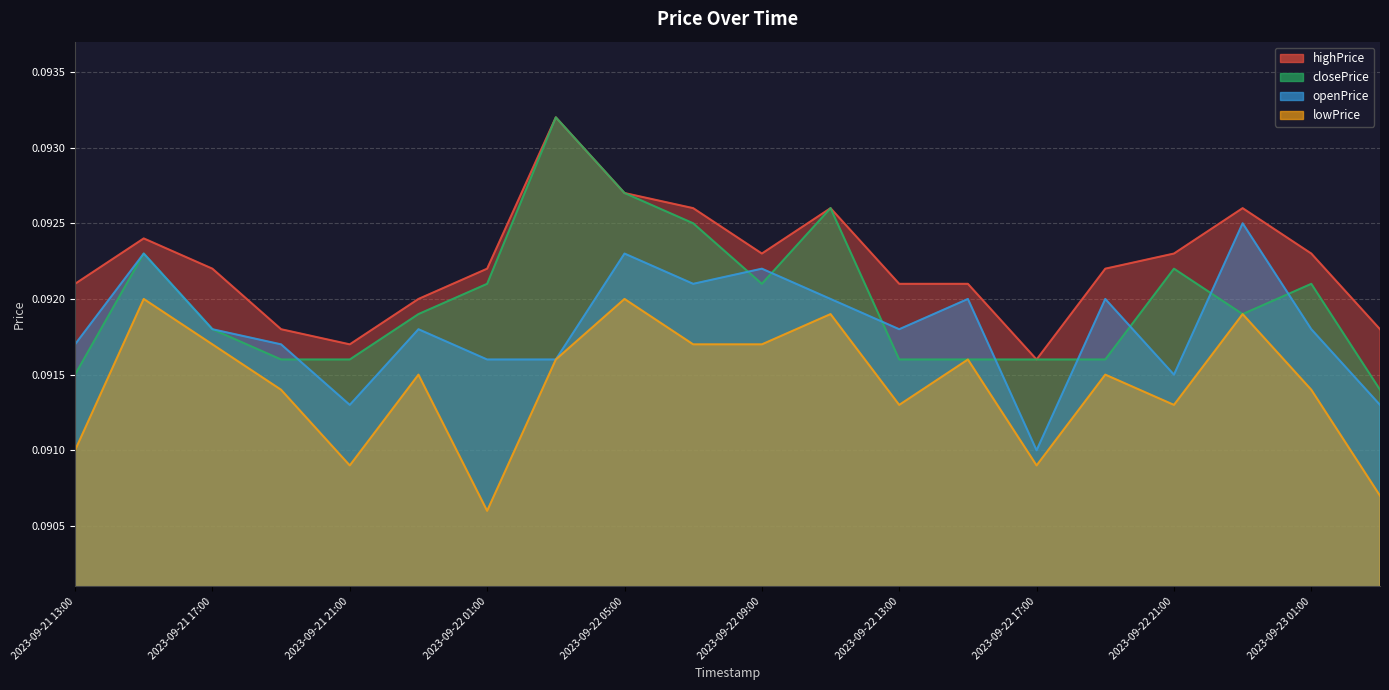

Which series has the widest spread of values?

closePrice